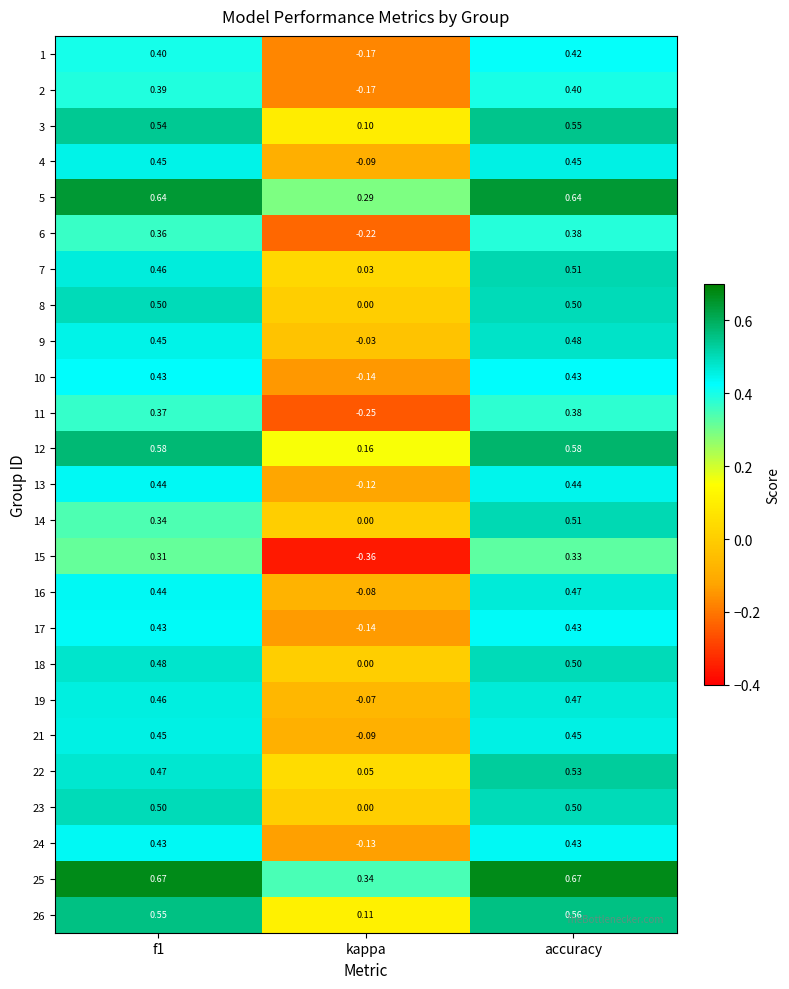

What is the total value across all series at f1?

11.5